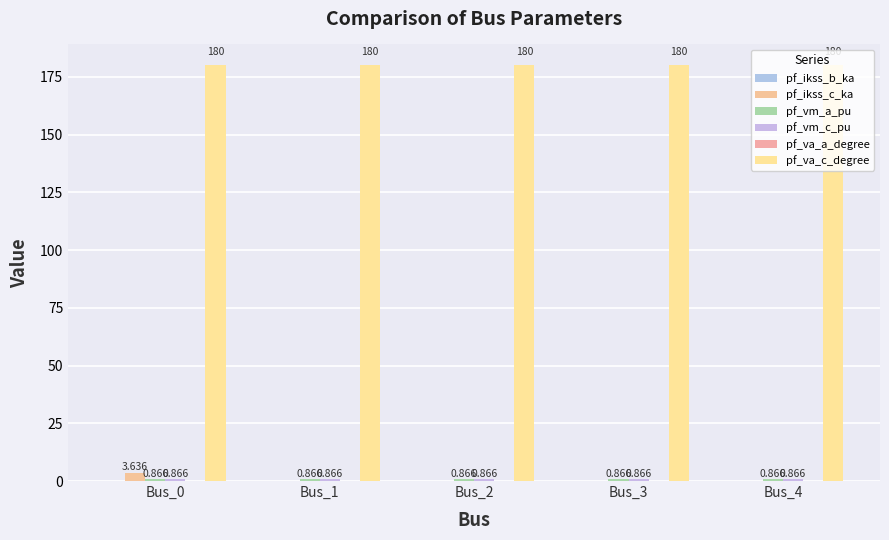

How many values in the pf_ikss_c_ka series exceed 0?

1